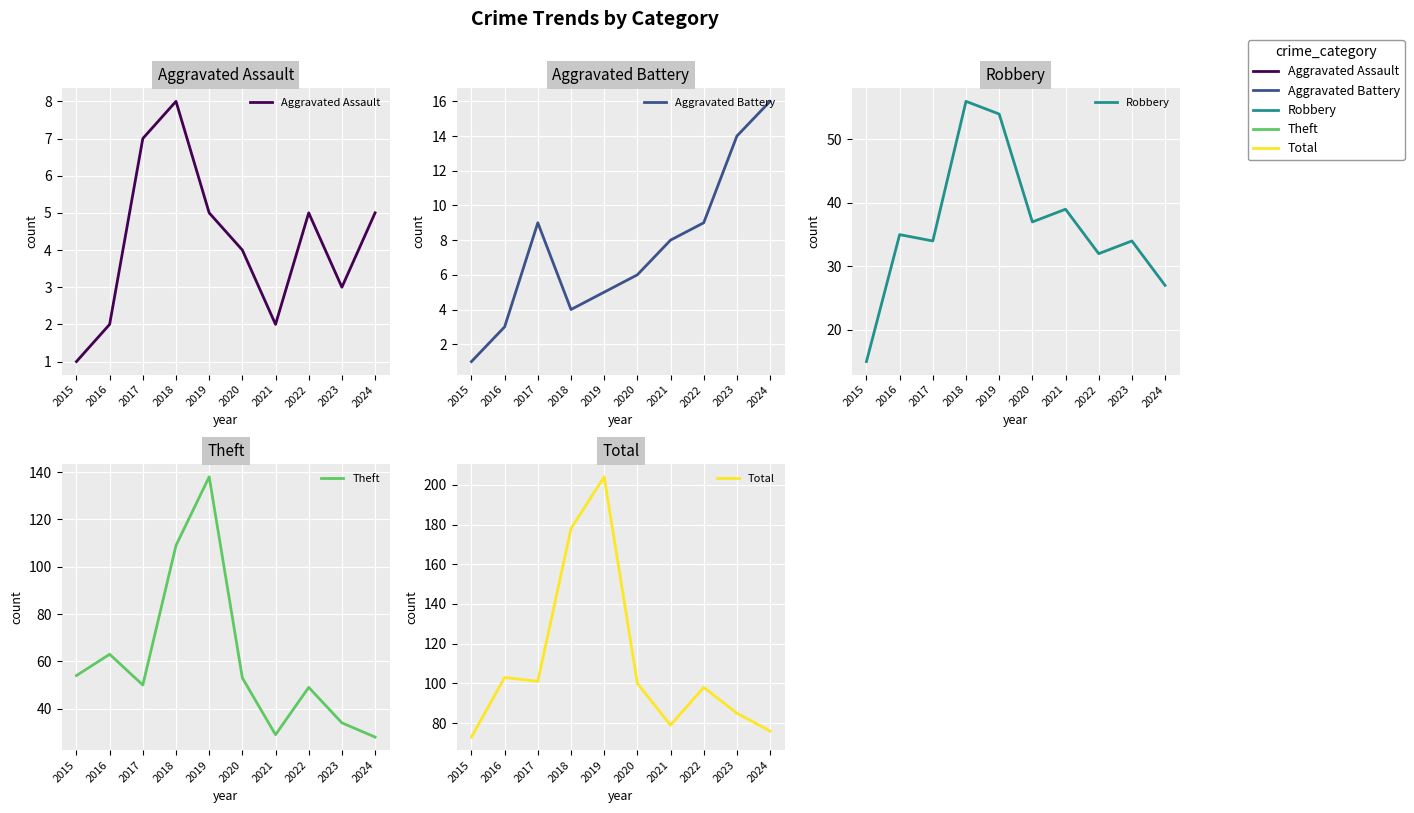

Reading right to left, extract all data points from this chart.

Aggravated Assault: 2024=5	2023=3	2022=5	2021=2	2020=4	2019=5	2018=8	2017=7	2016=2	2015=1
Aggravated Battery: 2024=16	2023=14	2022=9	2021=8	2020=6	2019=5	2018=4	2017=9	2016=3	2015=1
Robbery: 2024=27	2023=34	2022=32	2021=39	2020=37	2019=54	2018=56	2017=34	2016=35	2015=15
Theft: 2024=28	2023=34	2022=49	2021=29	2020=53	2019=138	2018=109	2017=50	2016=63	2015=54
Total: 2024=76	2023=85	2022=98	2021=79	2020=100	2019=204	2018=178	2017=101	2016=103	2015=73